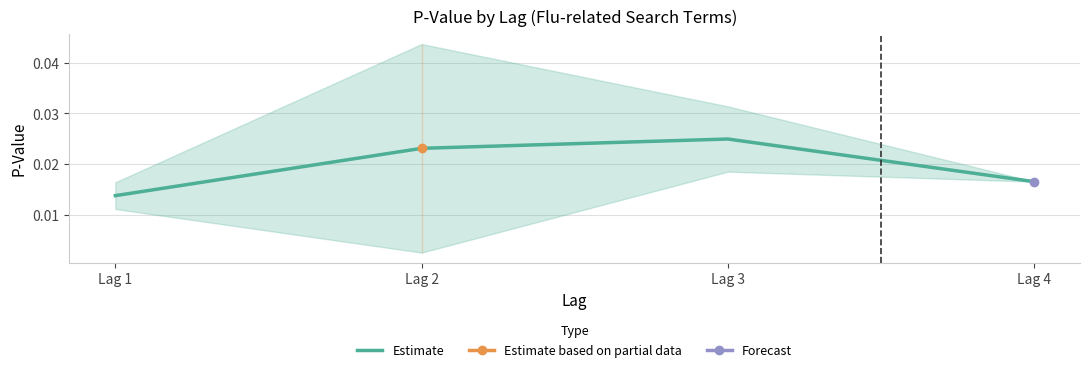

How many interior local peaks (higher than both neighbors) does the data have?

1